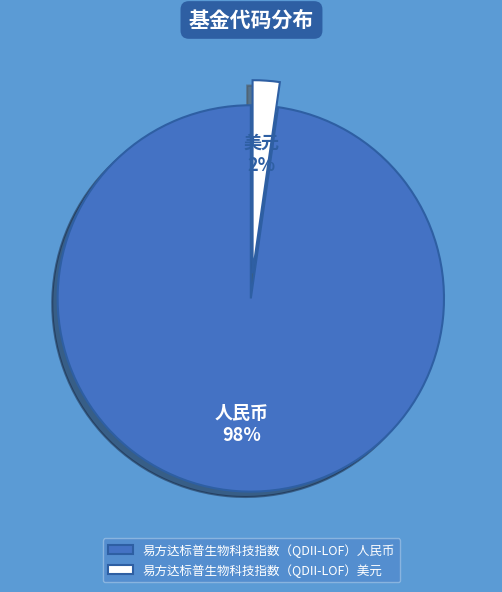

Which slice is the smallest?

易方达标普生物科技指数（QDII-LOF）美元